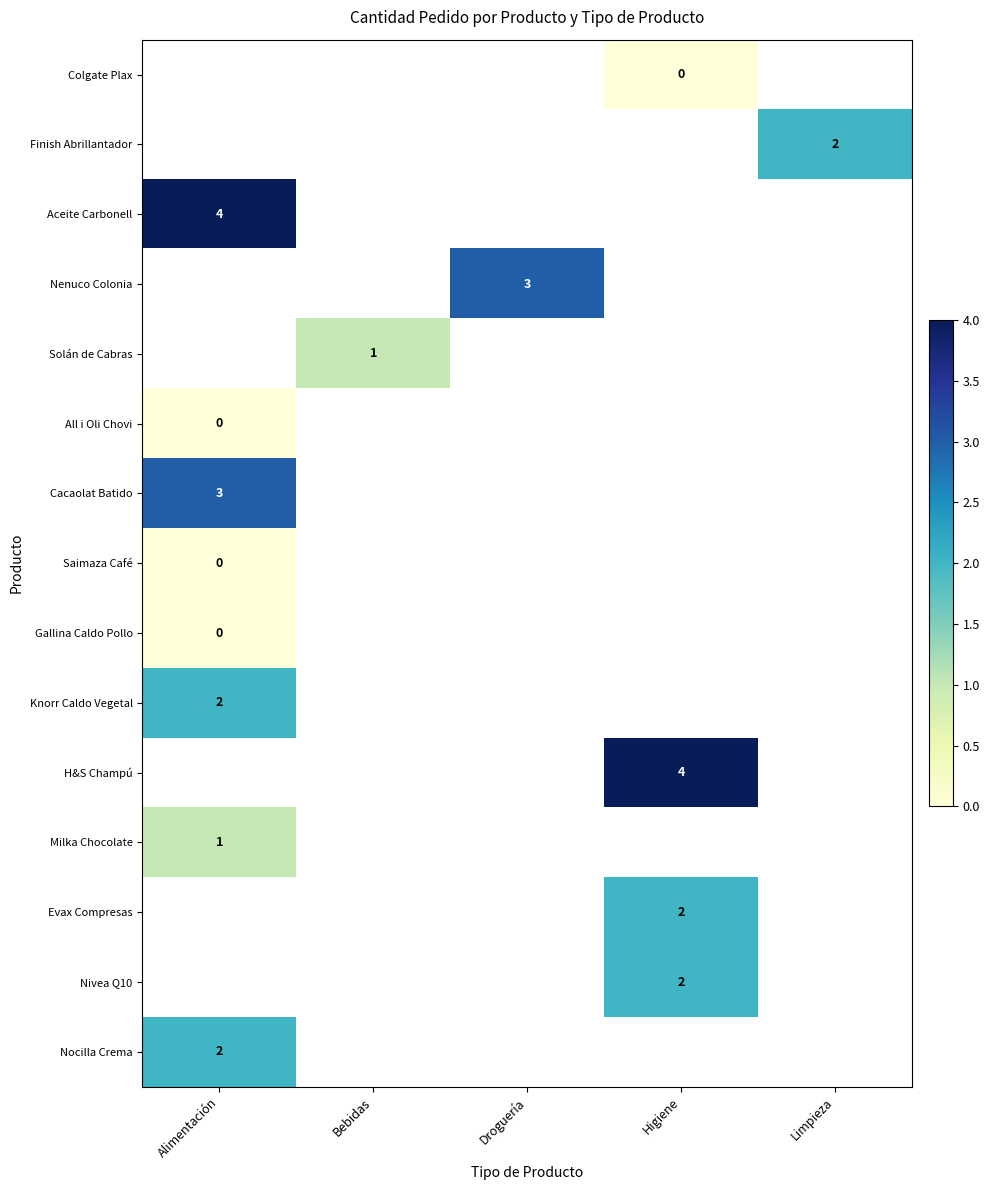

At which category does the chart reach its peak across all series?

Alimentación